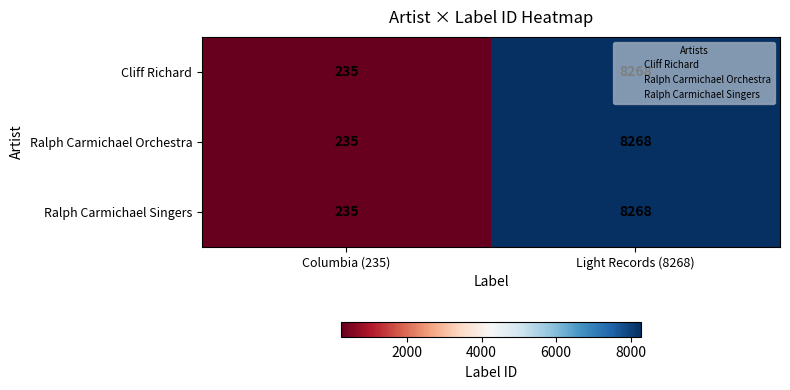

What is the total value across all series at Light Records (8268)?

24804